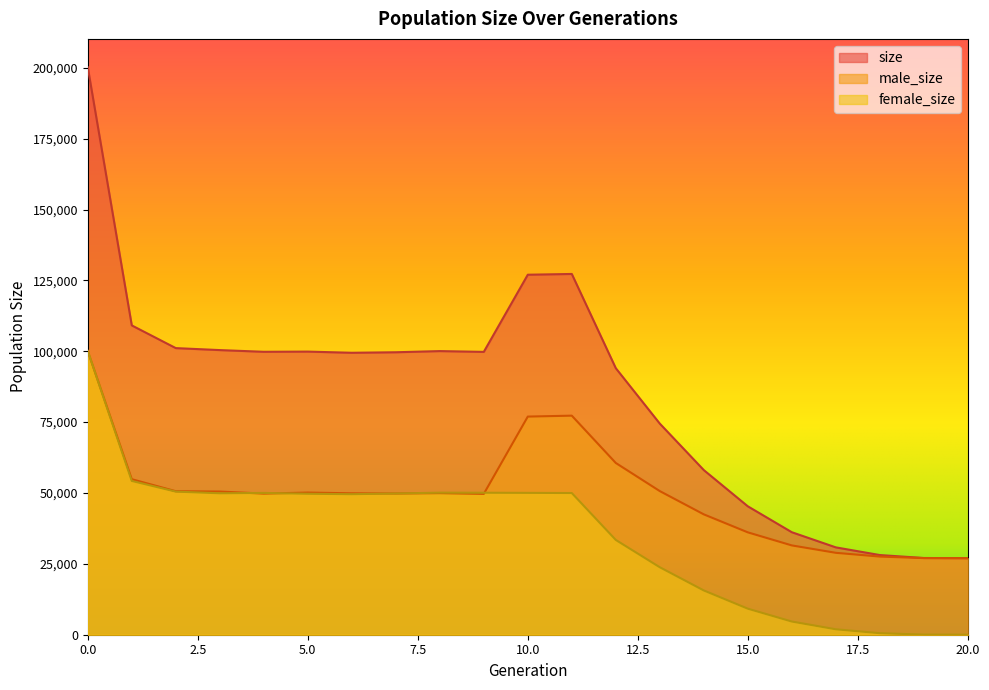

Reading left to right, list all the values displayed in this chart.

size: 0=200200	1=109125	2=101118	3=100417	4=99818	5=99885	6=99473	7=99653	8=100066	9=99787	10=127008	11=127277	12=94031	13=74477	14=58081	15=45306	16=36162	17=30817	18=28106	19=27067	20=27000
male_size: 0=100098	1=54868	2=50627	3=50514	4=49789	5=50153	6=49891	7=49823	8=49948	9=49693	10=76961	11=77287	12=60590	13=50672	14=42463	15=36116	16=31509	17=28898	18=27566	19=27033	20=27000
female_size: 0=100102	1=54257	2=50491	3=49903	4=50029	5=49732	6=49582	7=49830	8=50118	9=50094	10=50047	11=49990	12=33441	13=23805	14=15618	15=9190	16=4653	17=1919	18=540	19=34	20=0